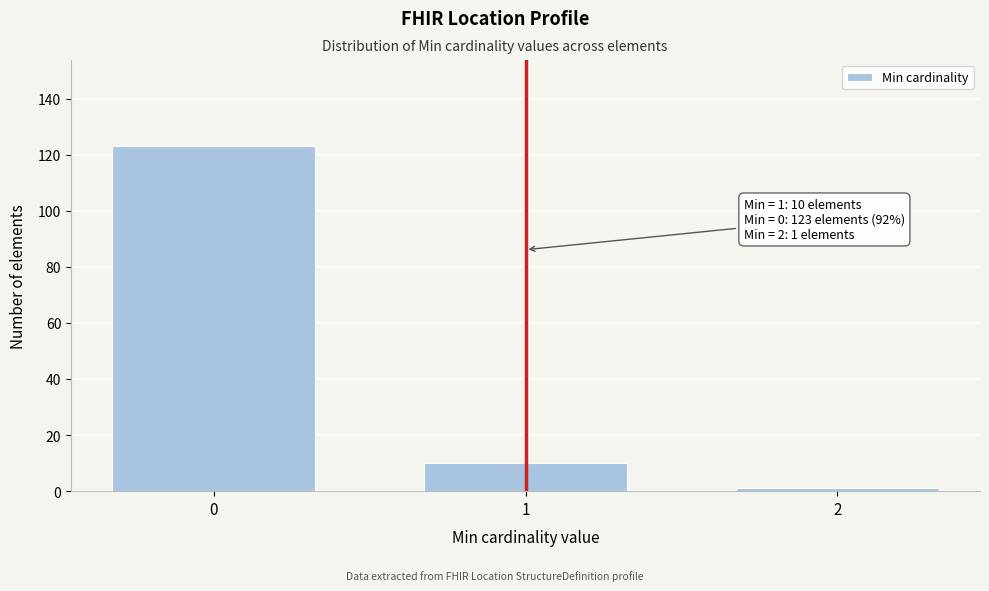

Reading left to right, list all the values displayed in this chart.

123	10	1